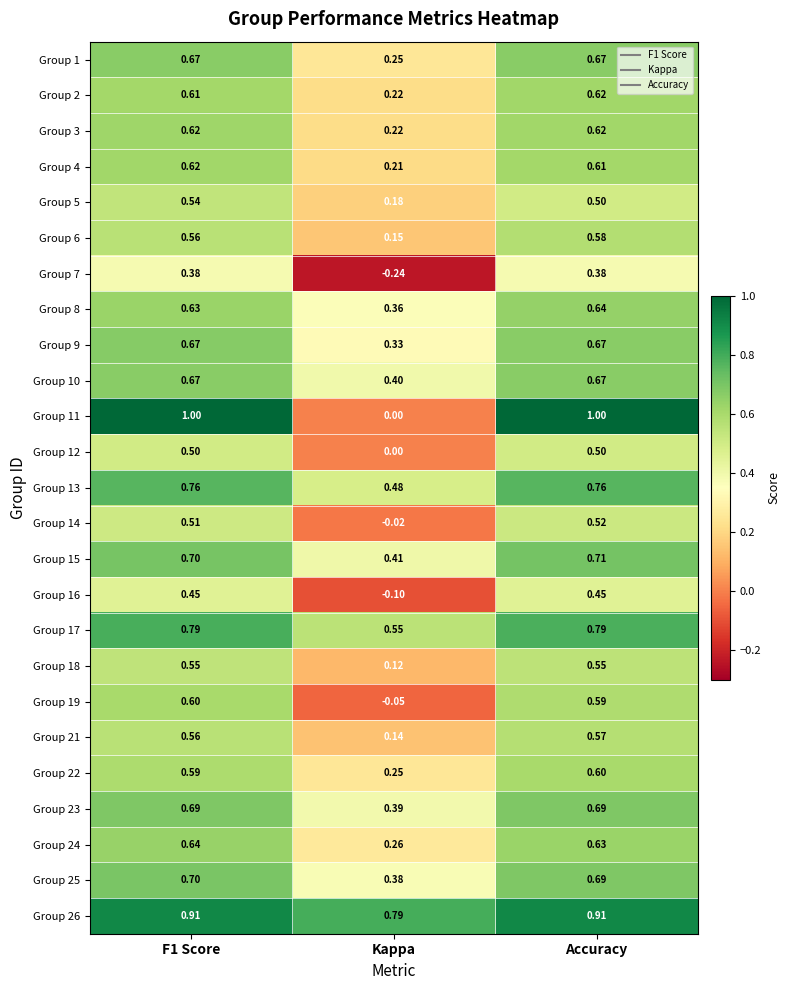

Which label corresponds to the smallest value in the chart?

Kappa